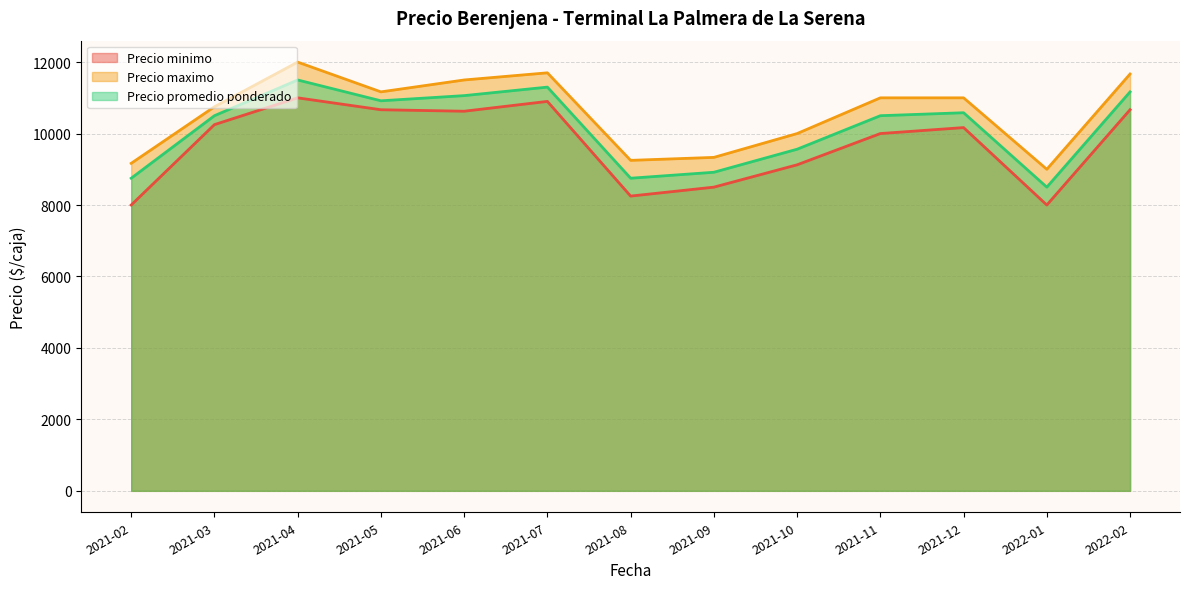

What is the total value across all series at 2021-08?

26250